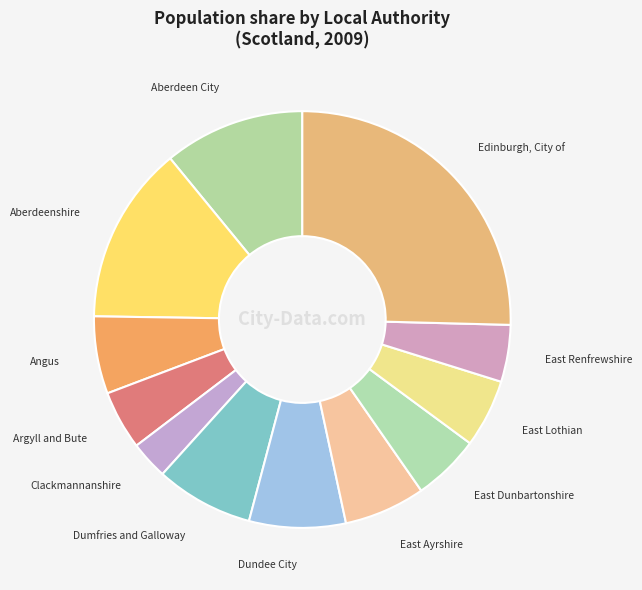

Count the number of slices in the pie.

12